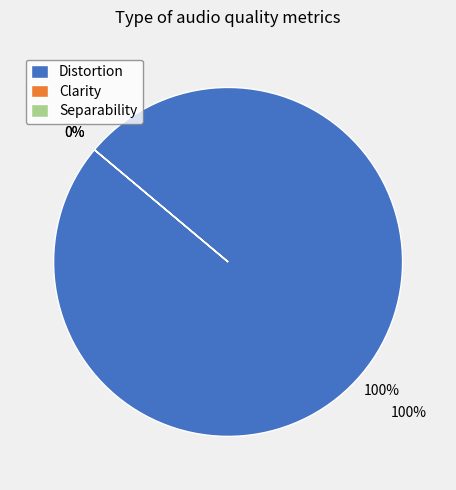

Between Clarity and Separability, which is larger?

Clarity